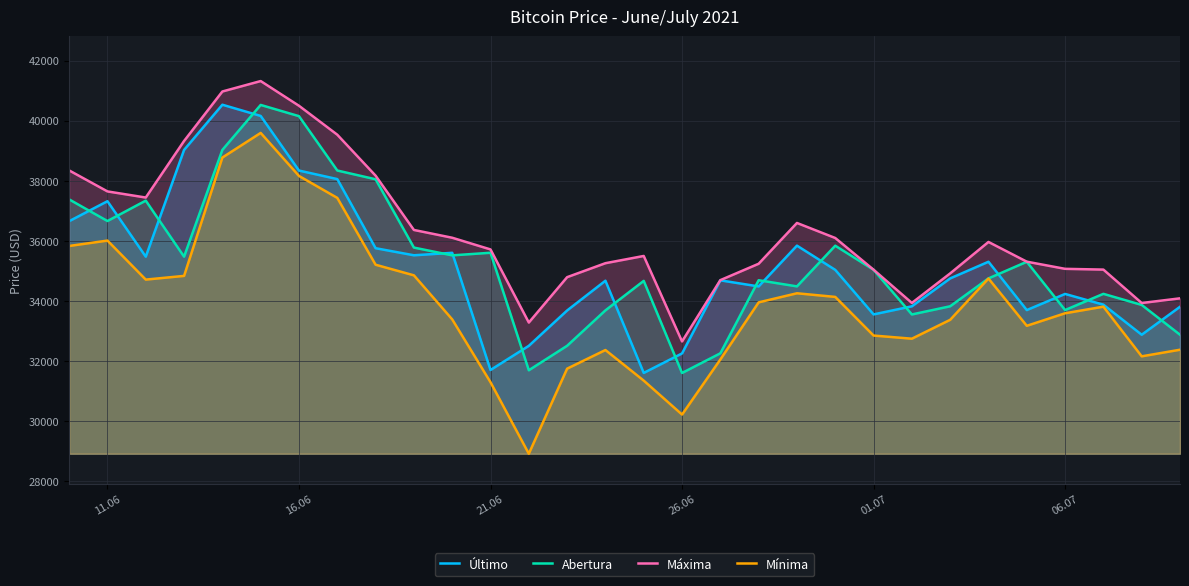

What is the minimum value for Último?

31594.0